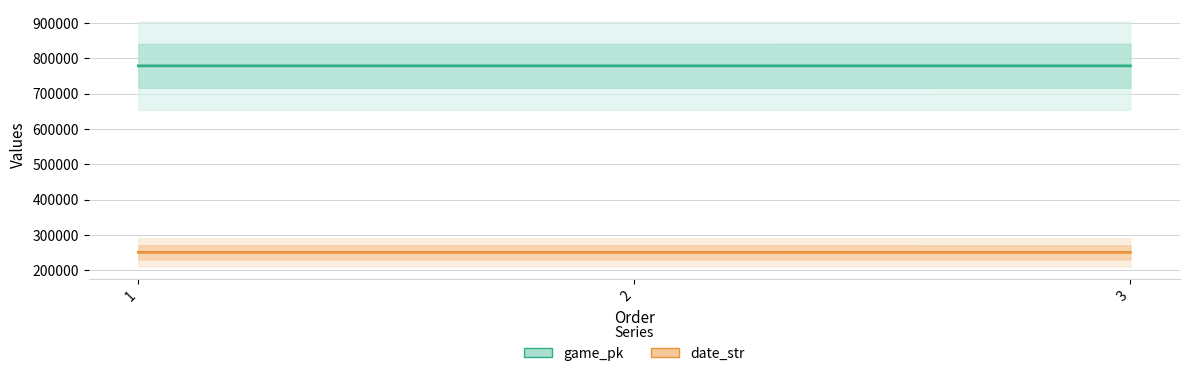

Reading right to left, extract all data points from this chart.

game_pk: 3=778516	2=778454	1=778438
date_str: 3=250330	2=250404	1=250405